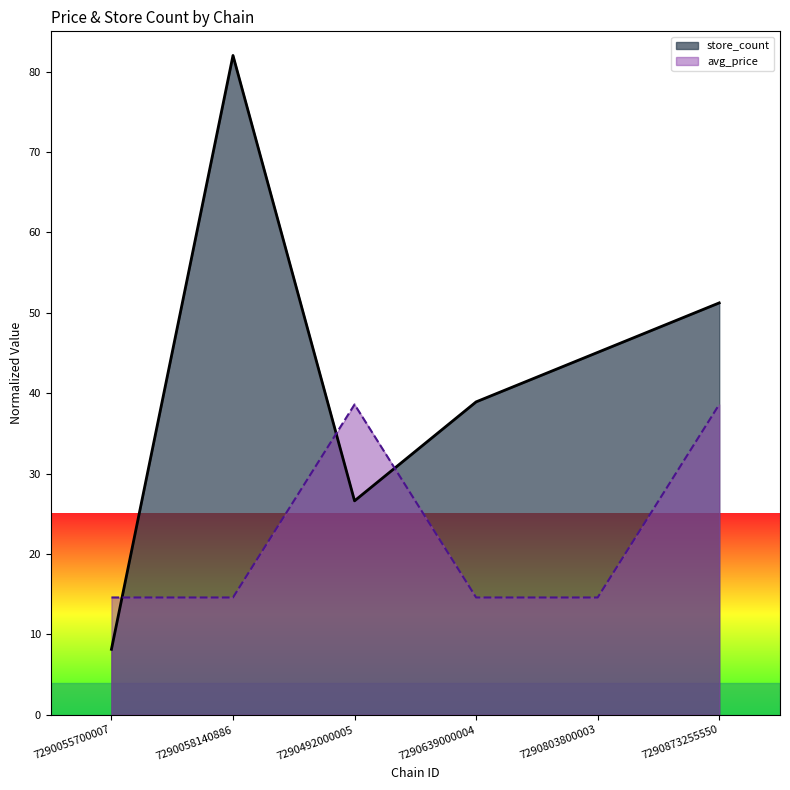

The value of store_count at 7290803800003 is 63.2. True or false?

False